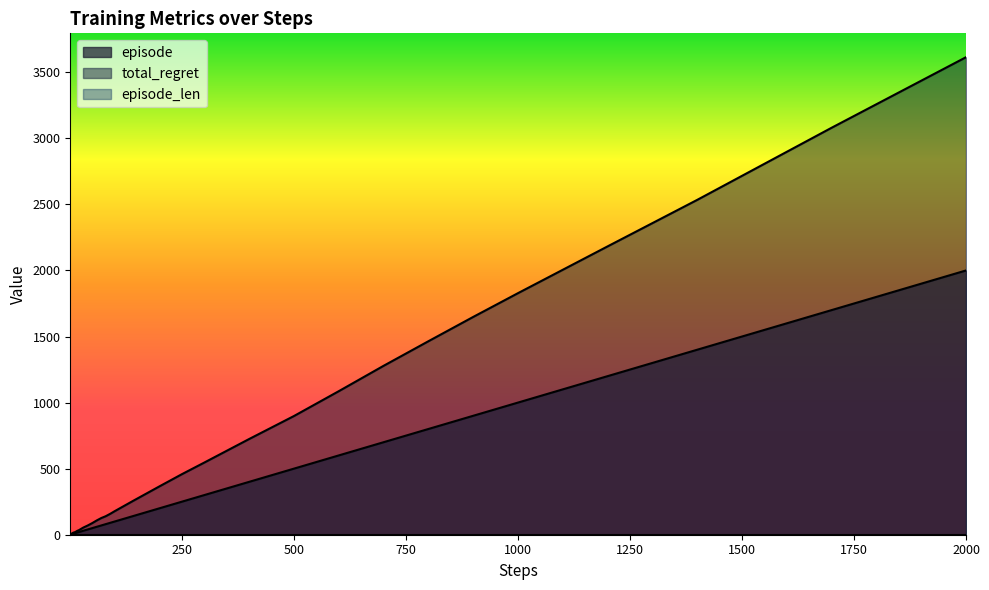

What is the difference between the second highest and second lowest values in the episode series?

1698